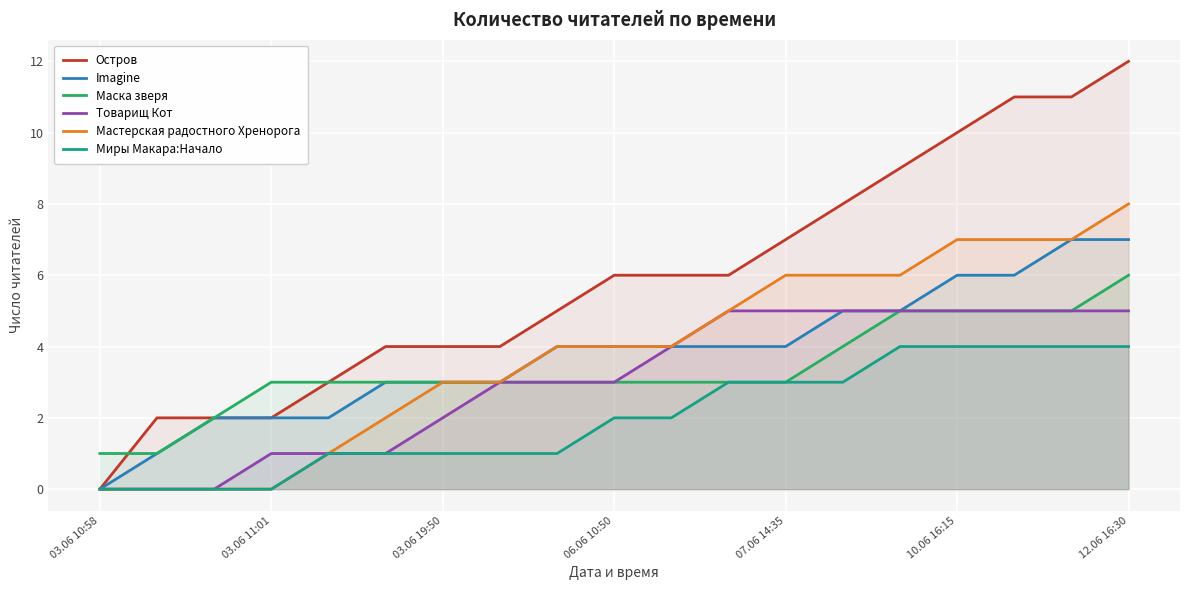

What is the difference between the maximum and minimum values in the Imagine series?

7